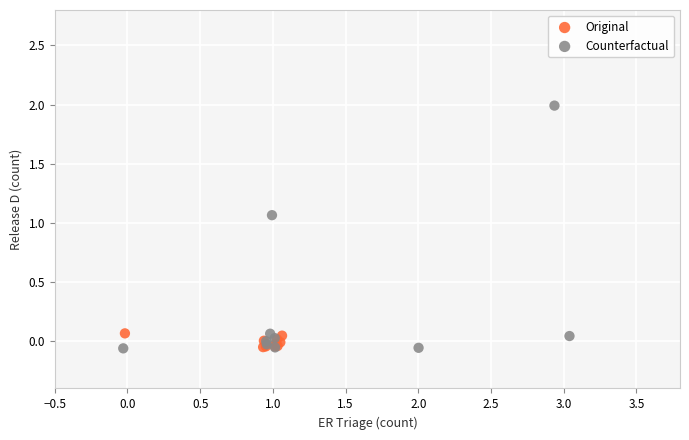

Which series contains the highest Y value?

Counterfactual